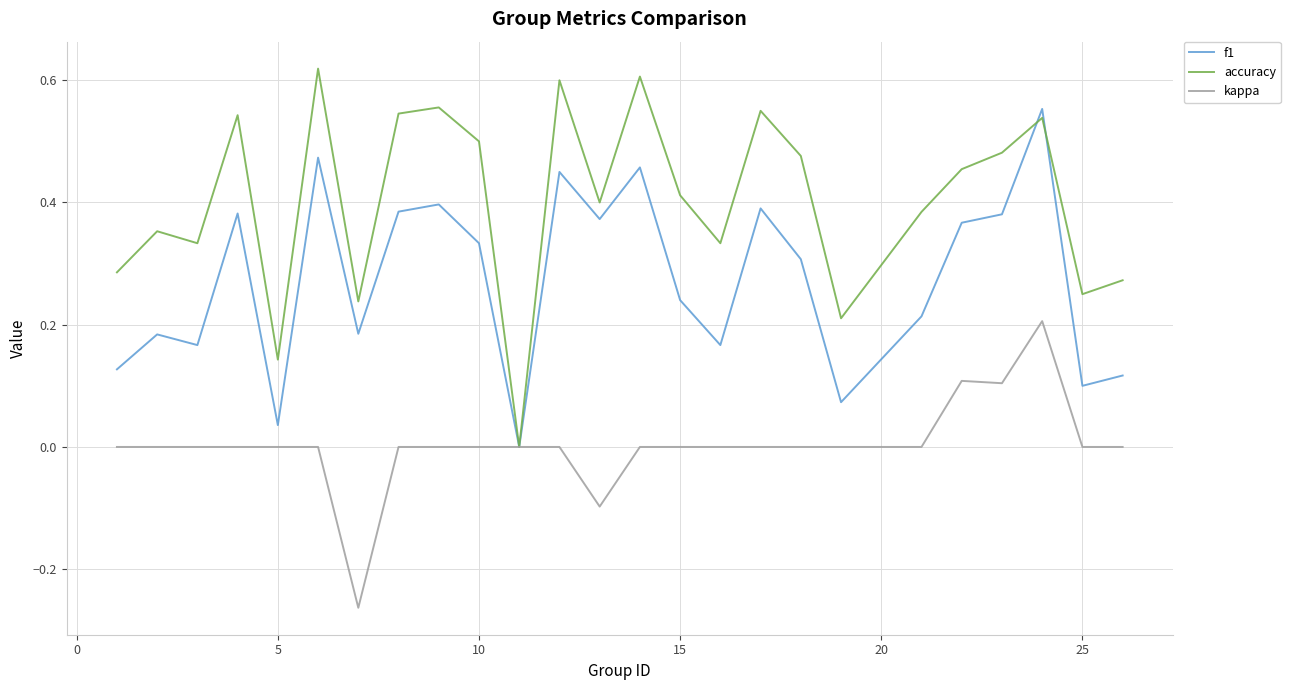

Which series has the largest range (max minus min)?

accuracy